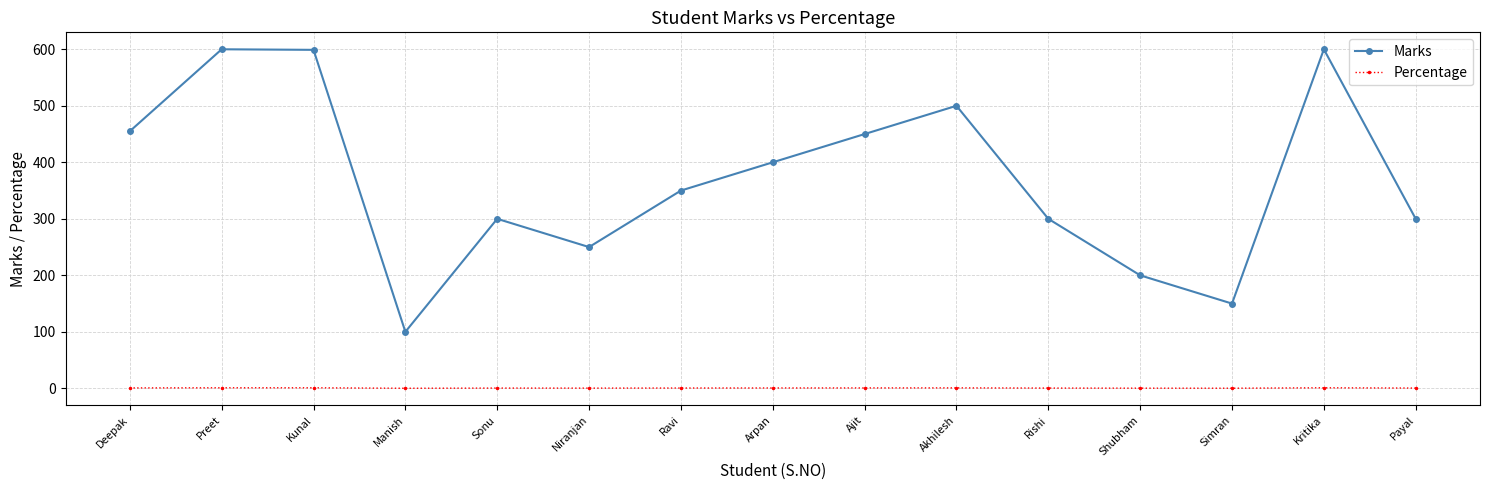

List the series in order of their overall mean, highest first.

Marks, Percentage